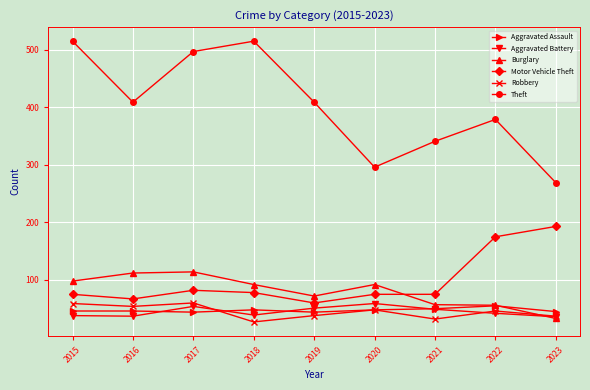

How many interior local peaks does the Robbery series have?

3